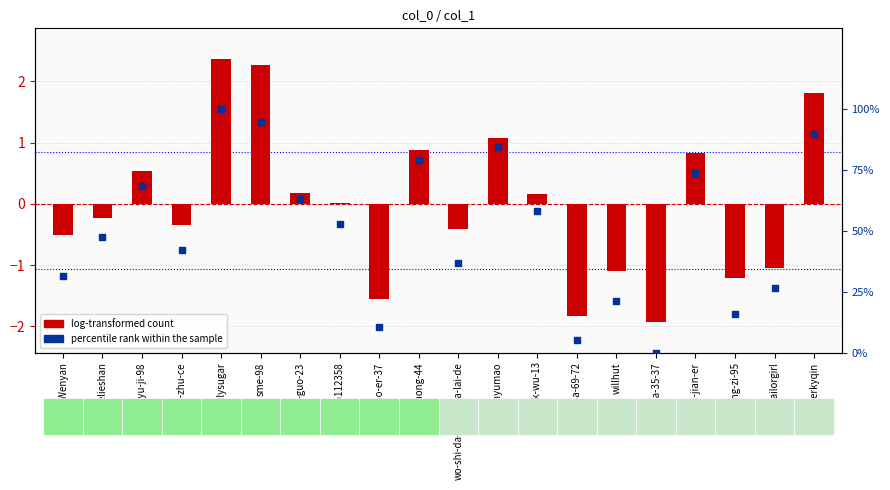

What are all the series names shown in the legend?

log-transformed count, percentile rank within the sample